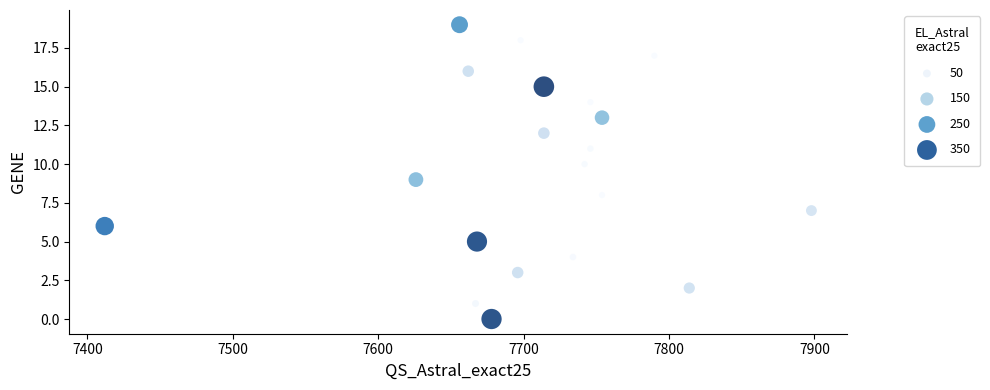

What is the range of X values (max minus min)?

486